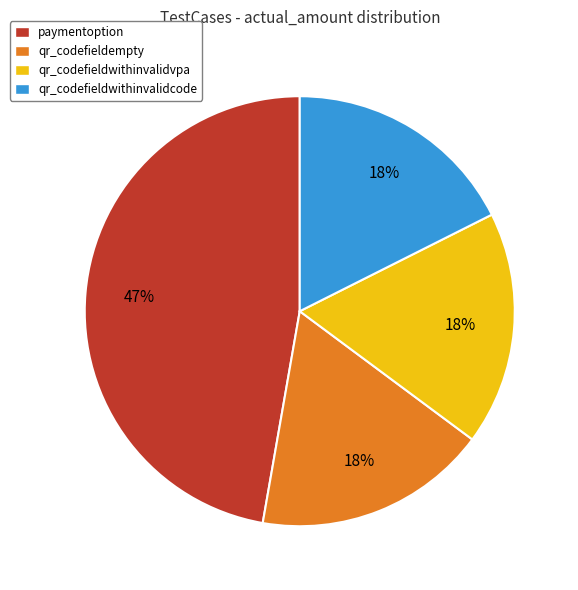

How many segments does this pie chart have?

4